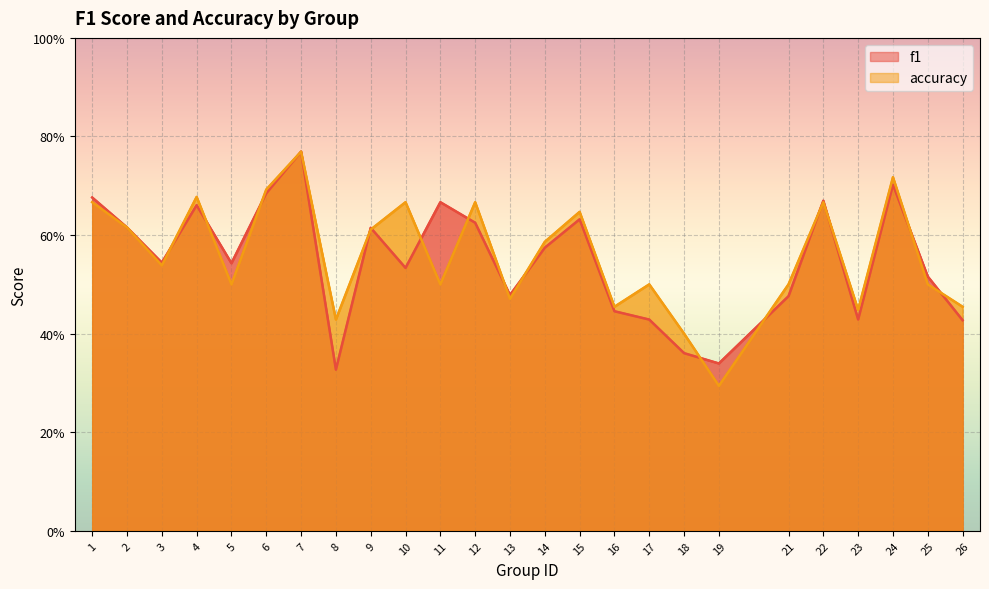

Which series has the largest range (max minus min)?

accuracy